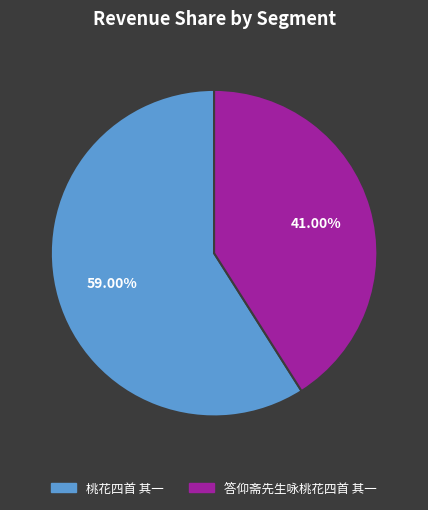

What percentage is the 桃花四首 其一 slice, to the nearest percent?

59%